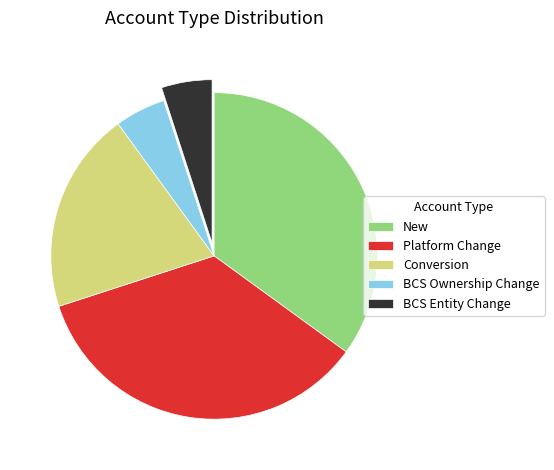

Do BCS Entity Change and Platform Change together represent more than half of the pie?

No